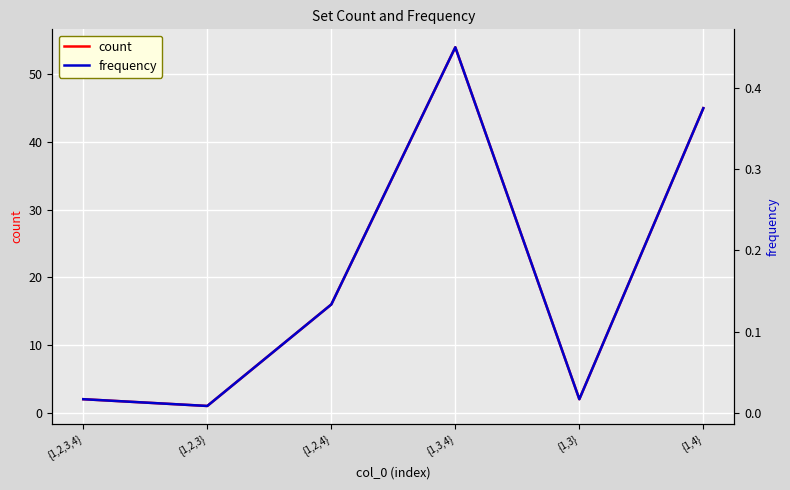

What is the difference between the count values at {1,3,4} and {1,2,3,4}?

52